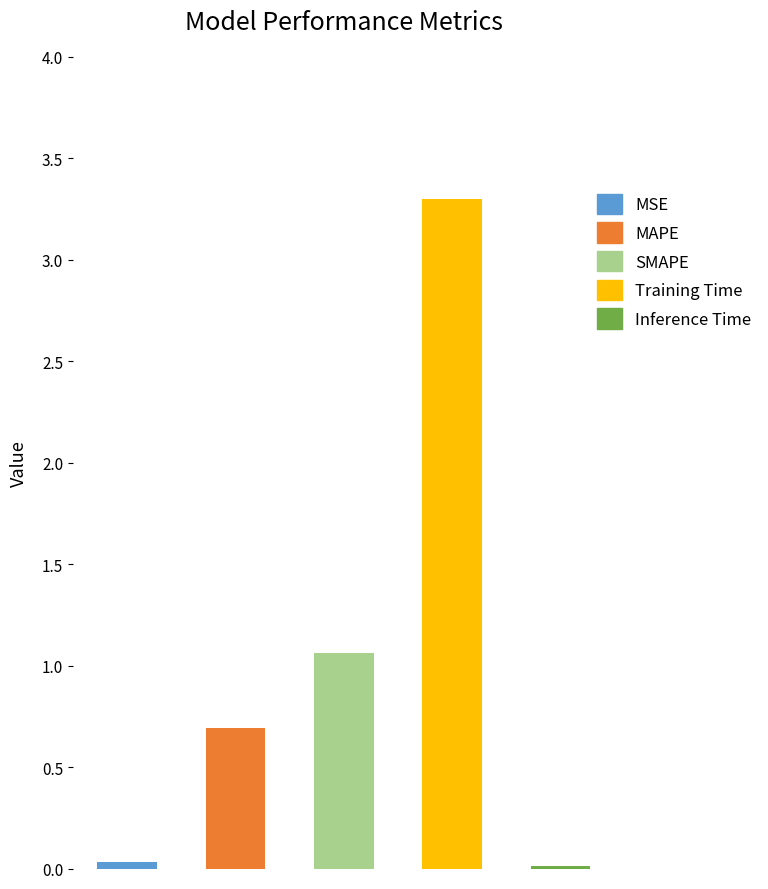

True or false: the data shows 4.6 at Training Time.

False